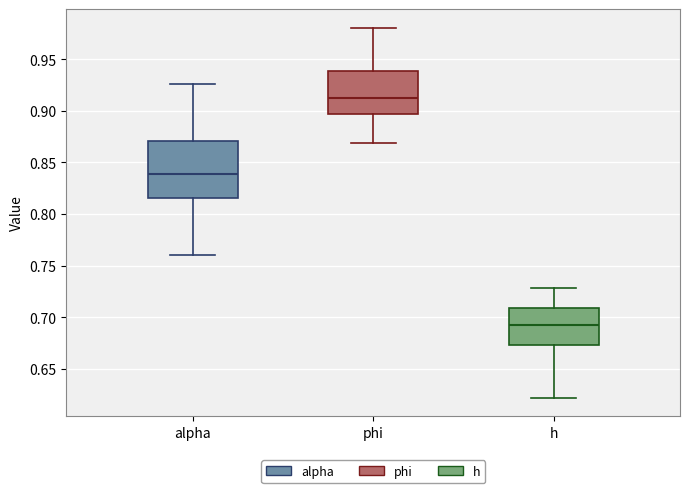

Reading left to right, read every box against the y-axis: the position of its median line, the range the box covers, and the ends of its whiskers. The values are not printed on the chart, so give them approximately, as read against the axis.

alpha: median 0.840, box 0.815 to 0.870, whiskers 0.760 to 0.925
phi: median 0.910, box 0.895 to 0.940, whiskers 0.870 to 0.980
h: median 0.690, box 0.675 to 0.710, whiskers 0.620 to 0.730